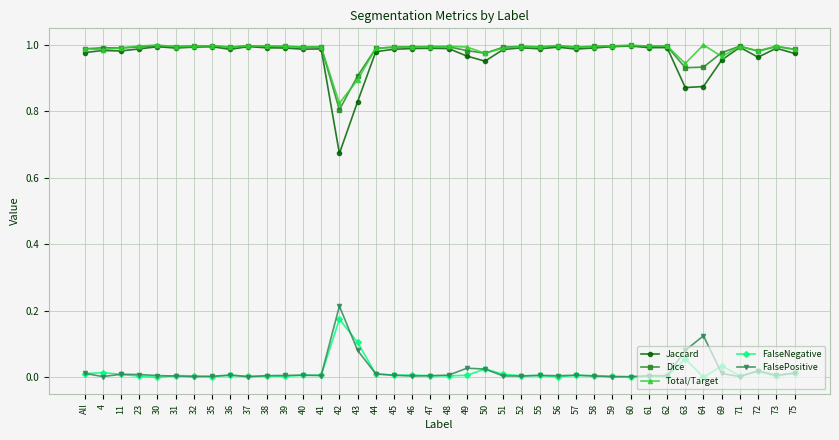

At which label does FalseNegative reach its peak?

42